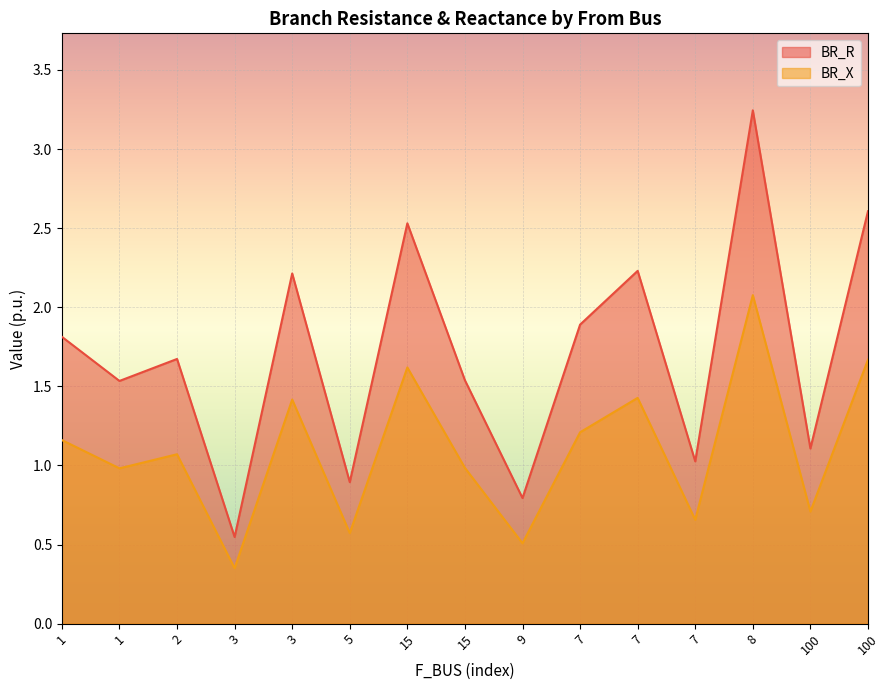

How many values in the BR_R series exceed 1?

12